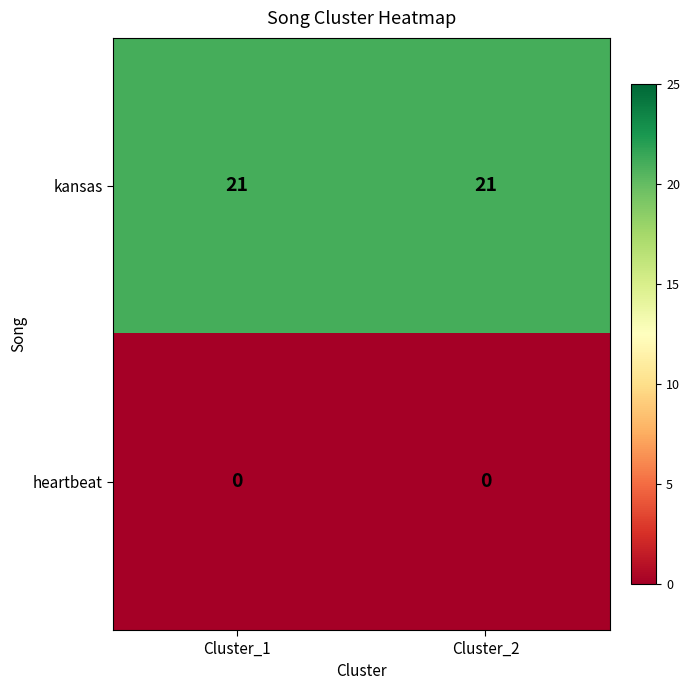

At how many categories does at least one series exceed 5?

2